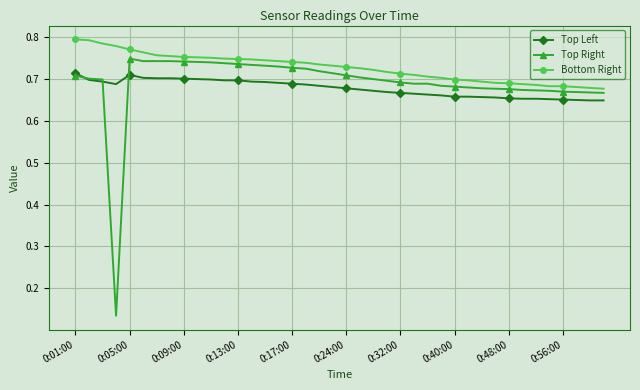

How many data points does each series have?

40